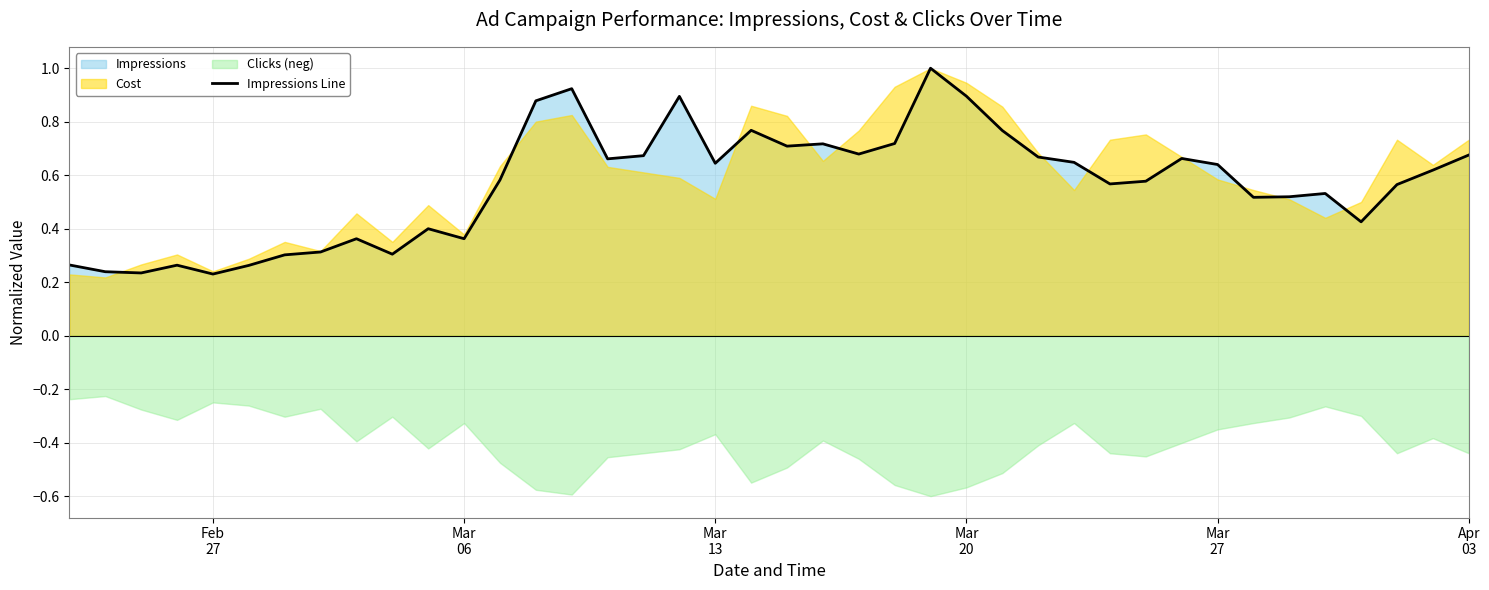

What is the highest value of the Impressions Line series?

1.0